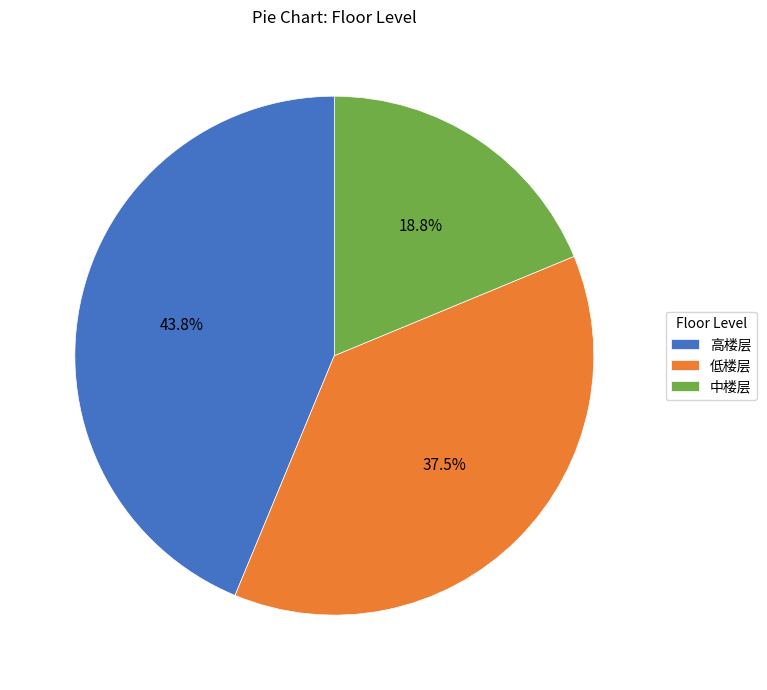

Between 中楼层 and 高楼层, which is larger?

高楼层